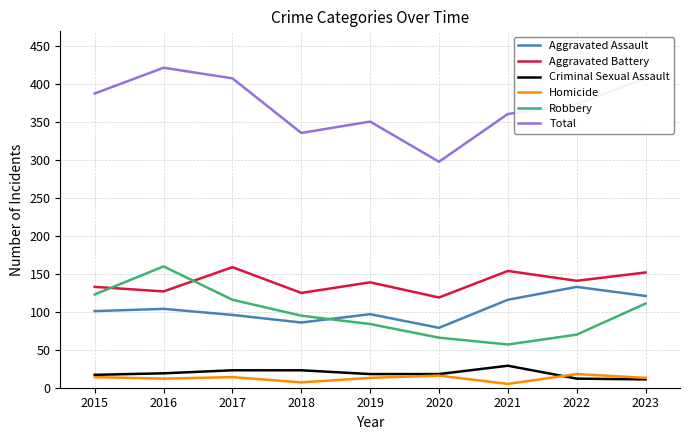

Which series has the largest total across all categories?

Total